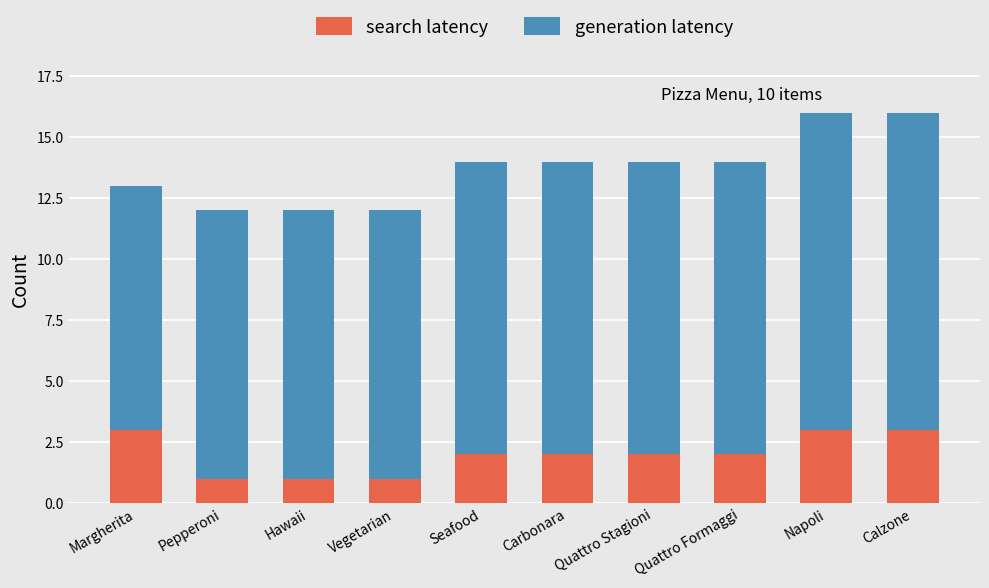

What is the total value across all series at Pepperoni?

12